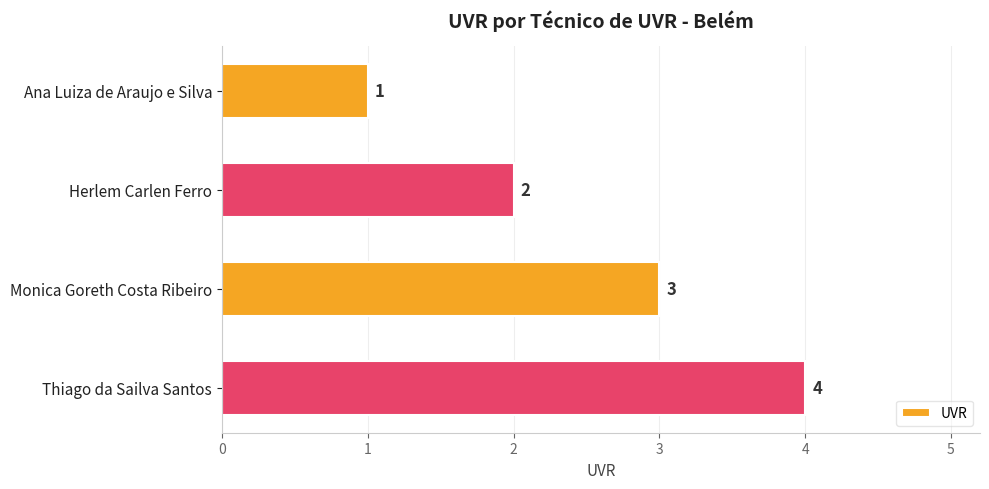

Which label corresponds to the smallest value in the chart?

Ana Luiza de Araujo e Silva